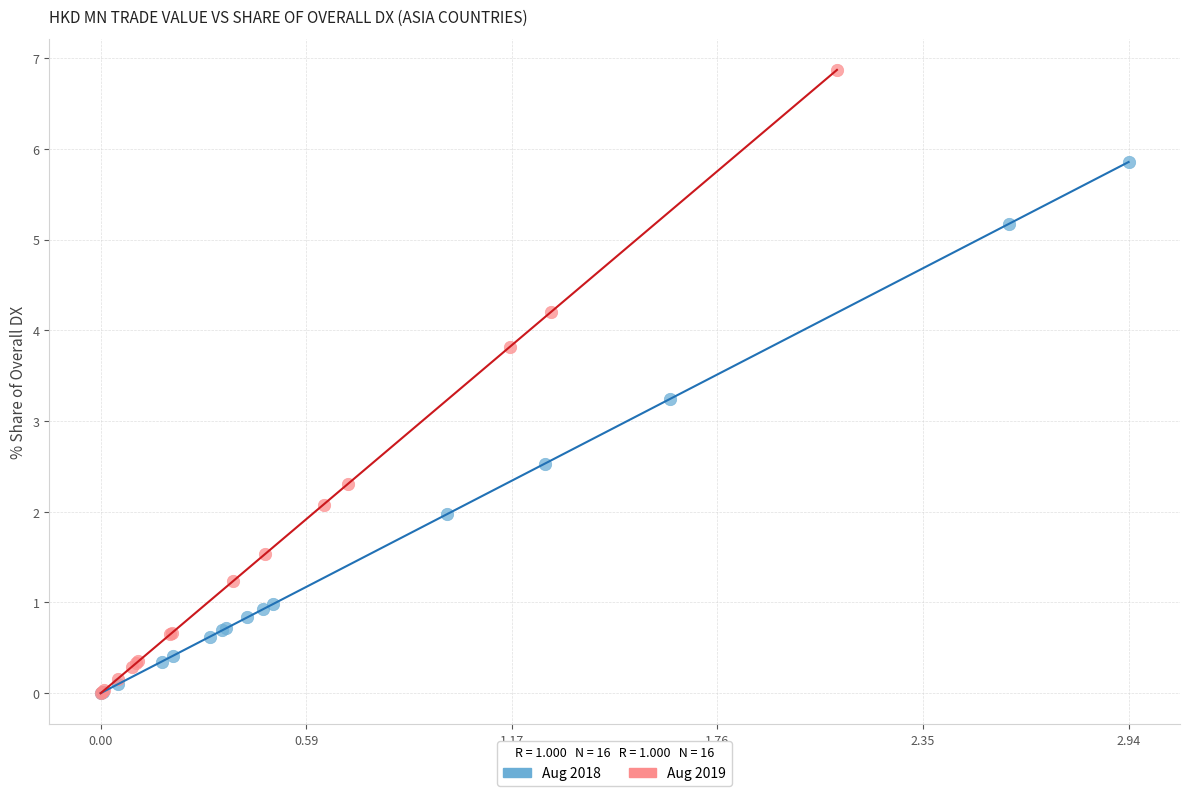

Which series has the widest spread of Y values?

Aug 2019